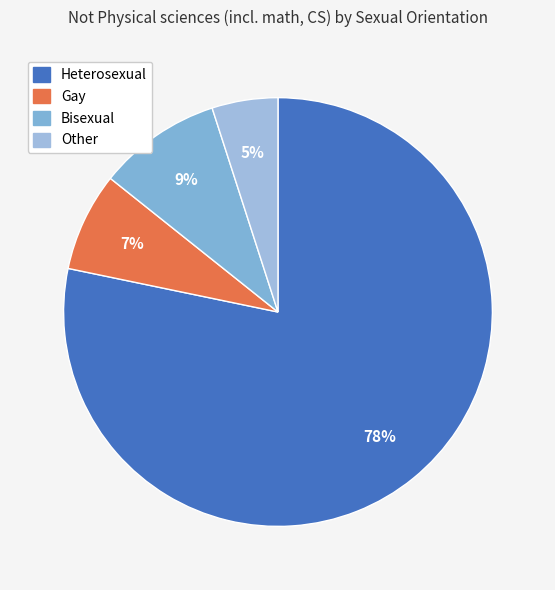

Does Heterosexual account for over 50% of the chart?

Yes